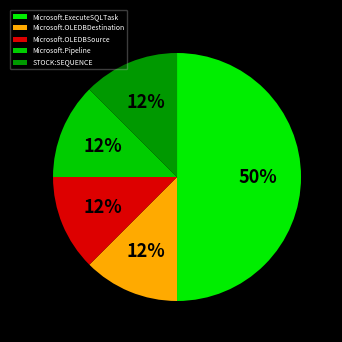

Approximately how many times larger is the value at Microsoft.Pipeline compared to STOCK:SEQUENCE?

1.0